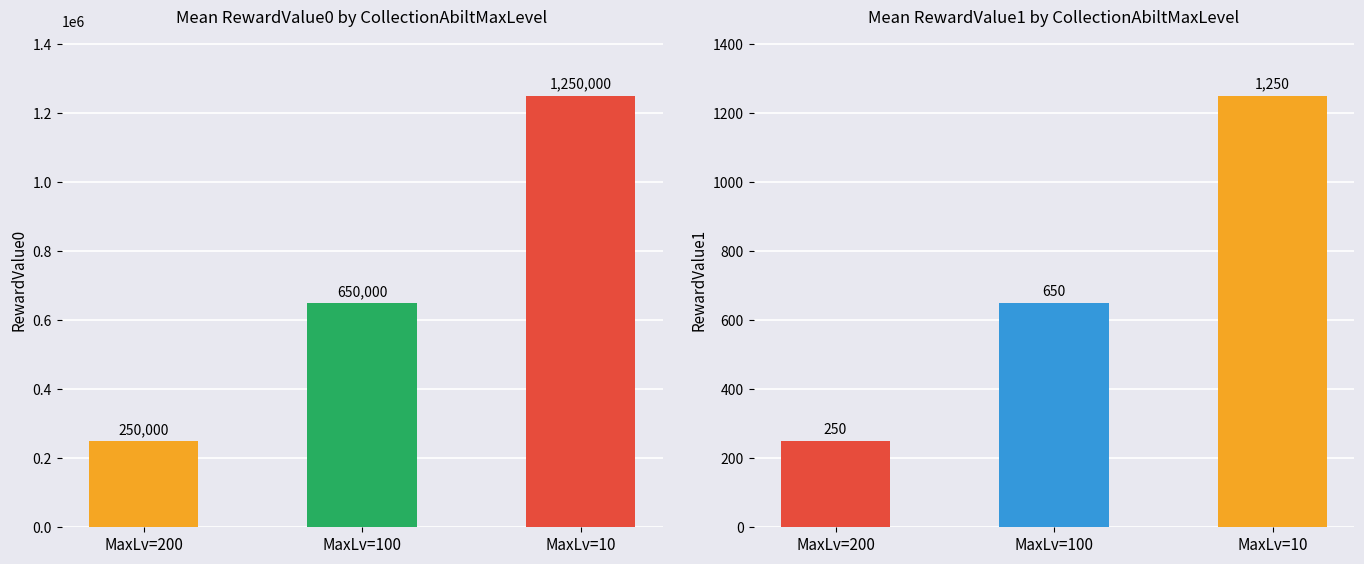

How many values in the RewardValue1 series exceed 650?

1